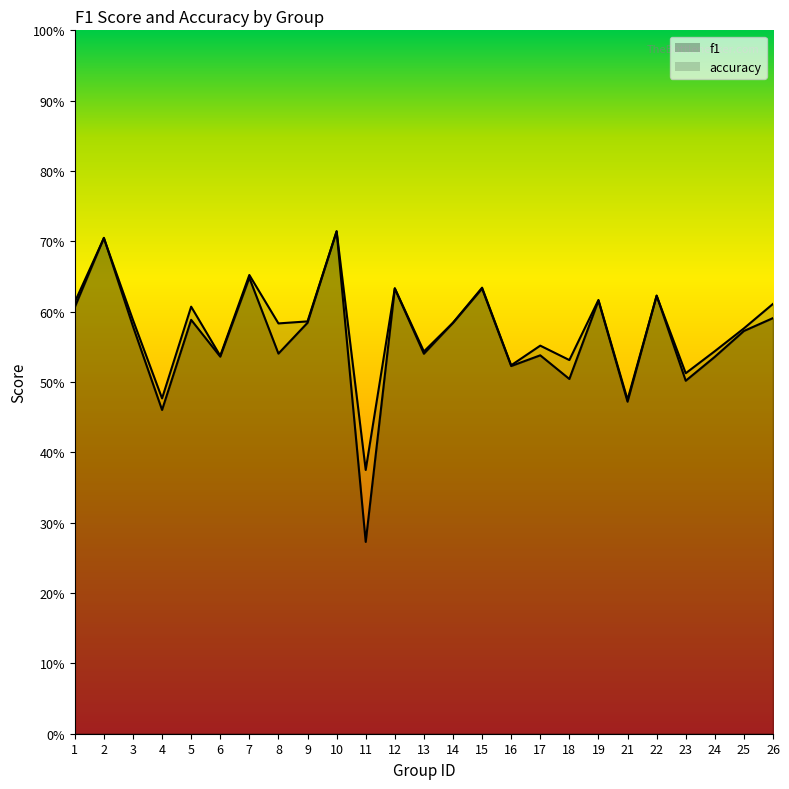

Where is the first local maximum for f1?

2